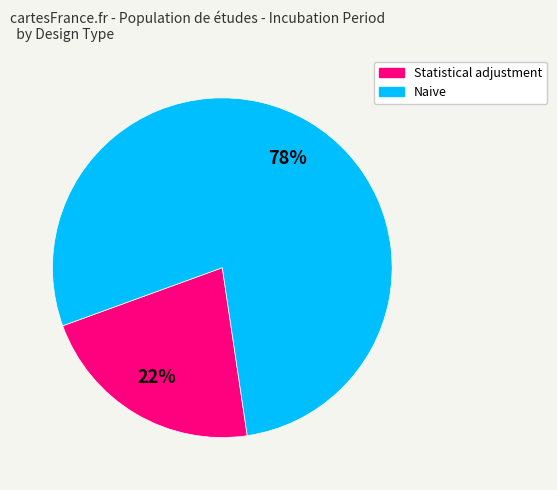

The Naive slice represents 73% of the pie. True or false?

False